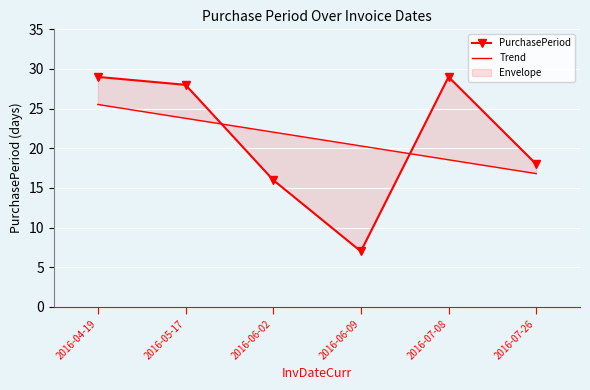

What are all the series names shown in the legend?

PurchasePeriod, Trend